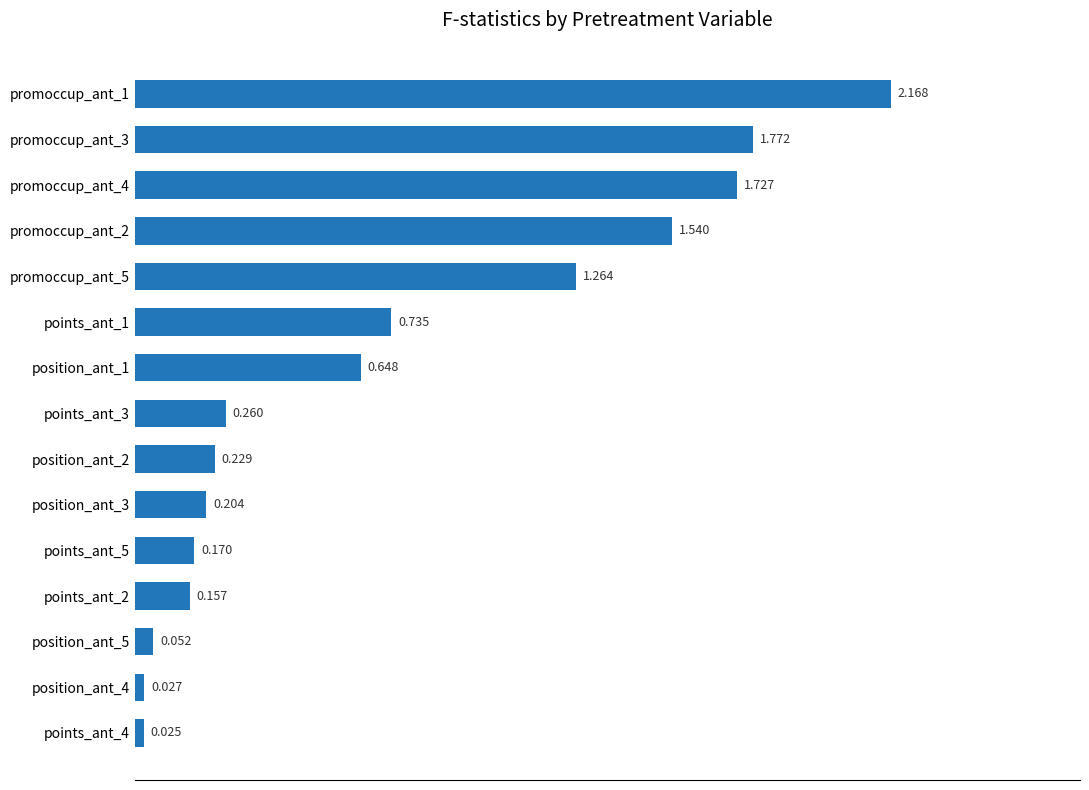

Count the number of data series in this chart.

1